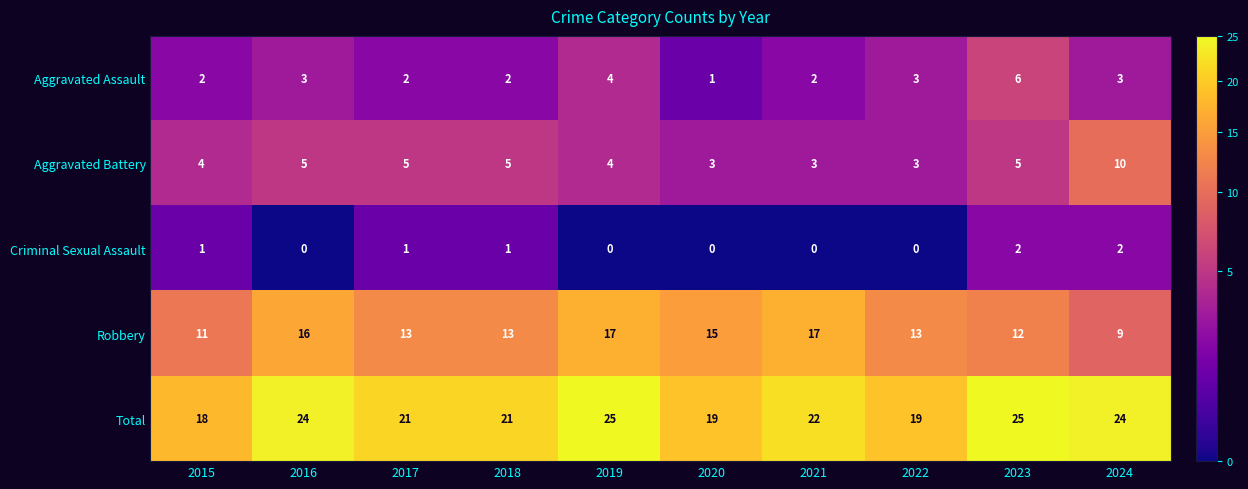

What is the highest value of the Aggravated Assault series?

6